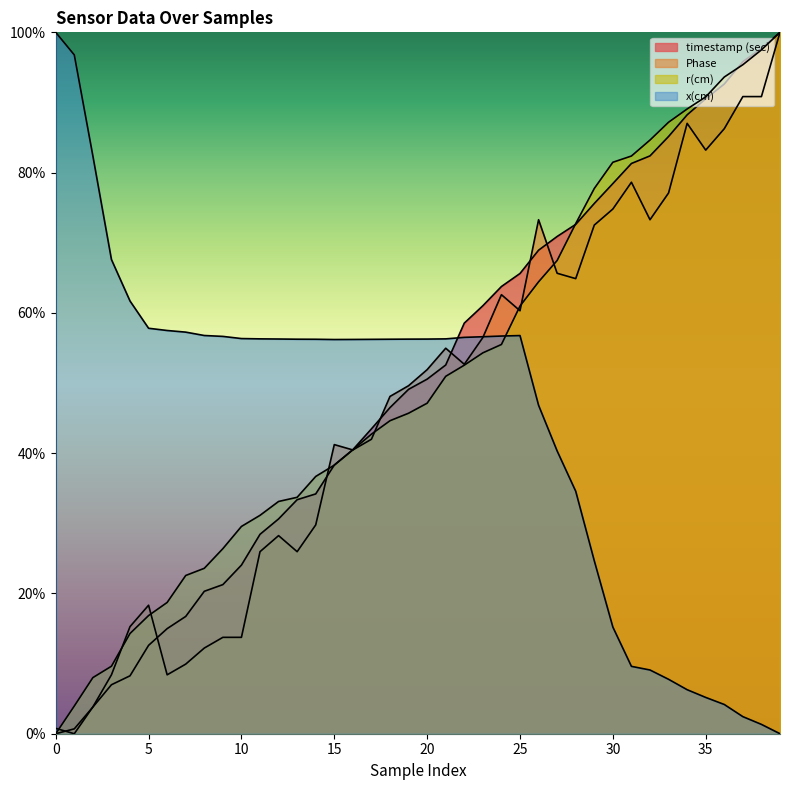

How many lines are shown in the chart?

4